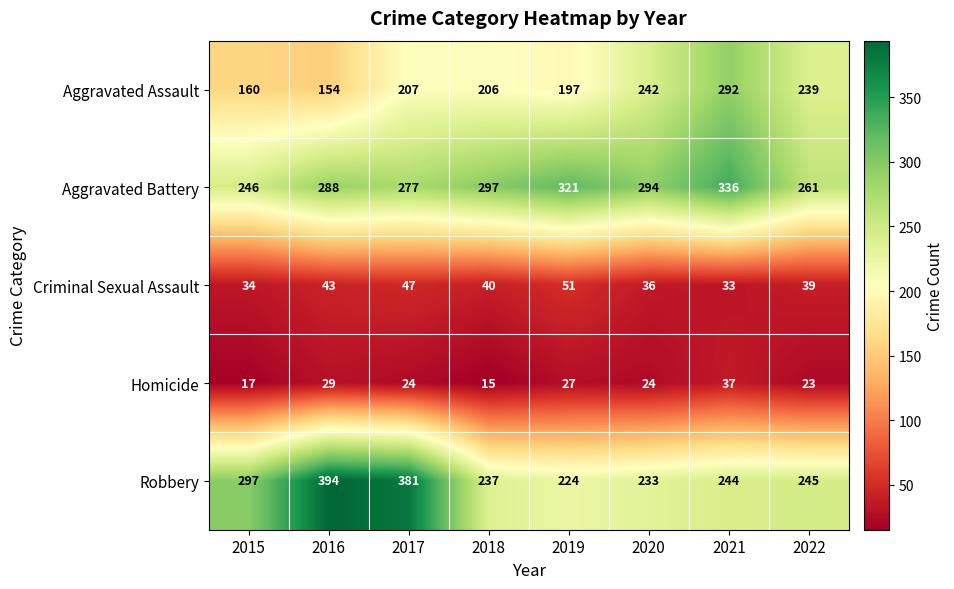

How many series are shown in this chart?

5